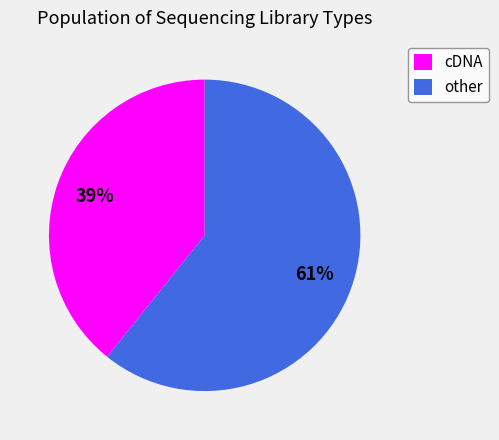

Is the sum of cDNA and other greater than half?

Yes